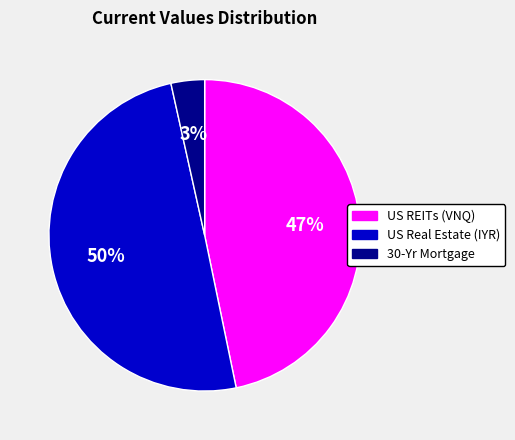

To the nearest percent, what is the average slice percentage?

33%